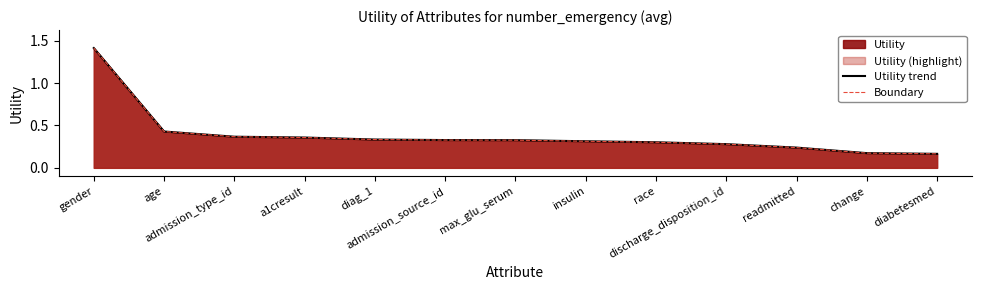

Which series changed the most between gender and max_glu_serum?

Utility trend